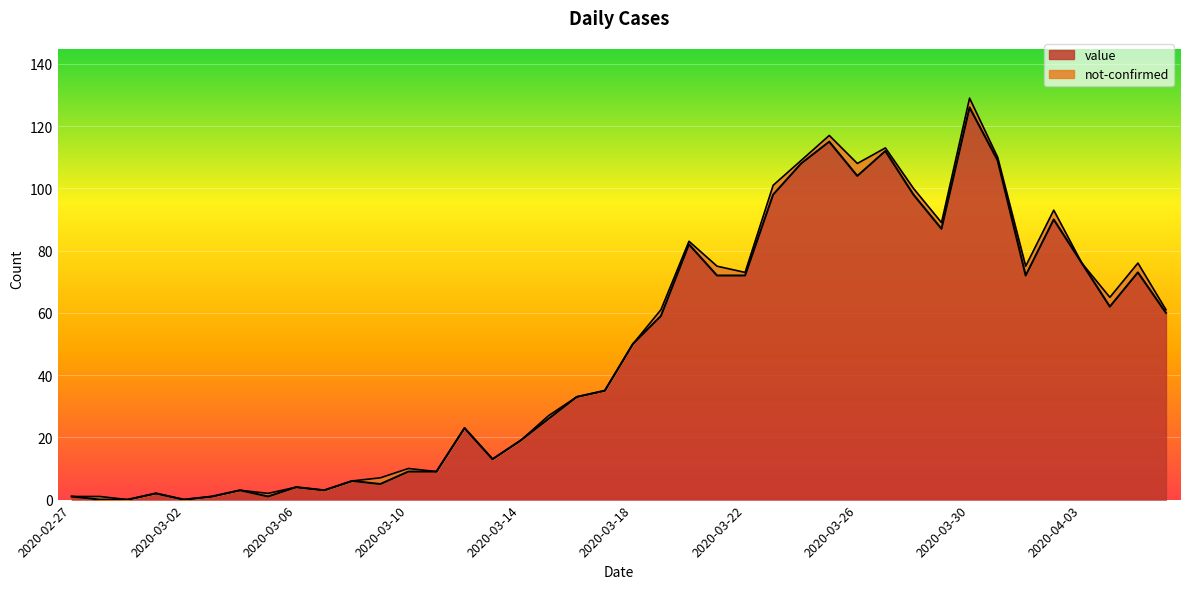

How many interior local valleys (lower than both neighbors) does the data have?

9